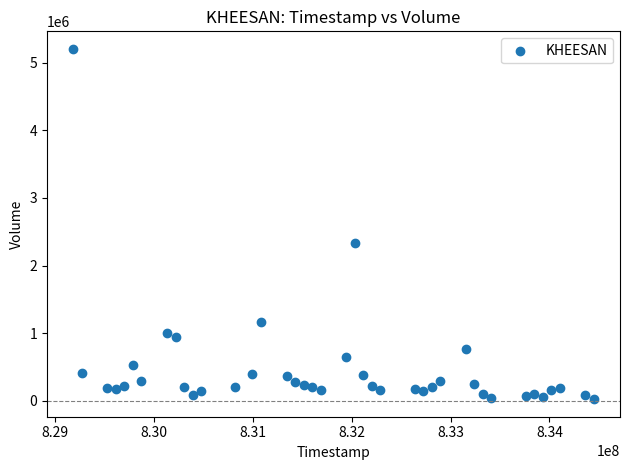

What Y value in the scatter plot is closest to 2614526?

2340023